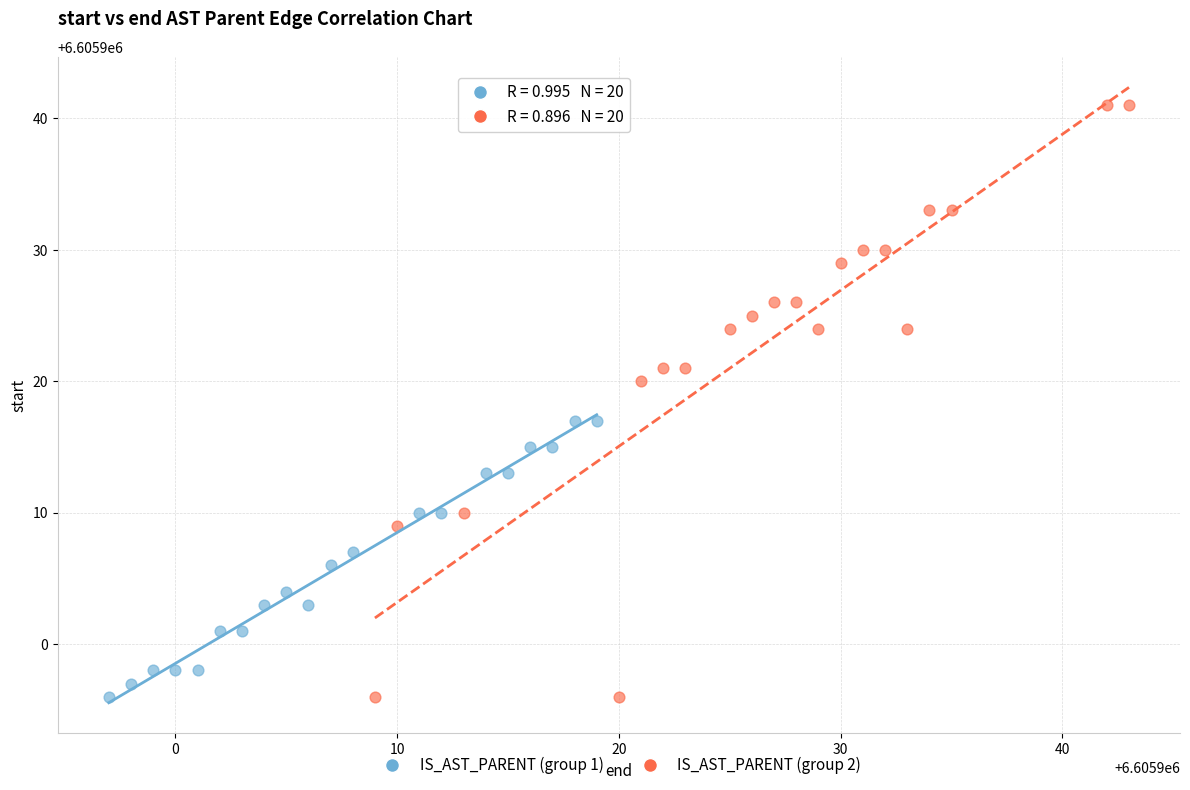

What are all the series names shown in the legend?

IS_AST_PARENT (group 1), IS_AST_PARENT (group 2)